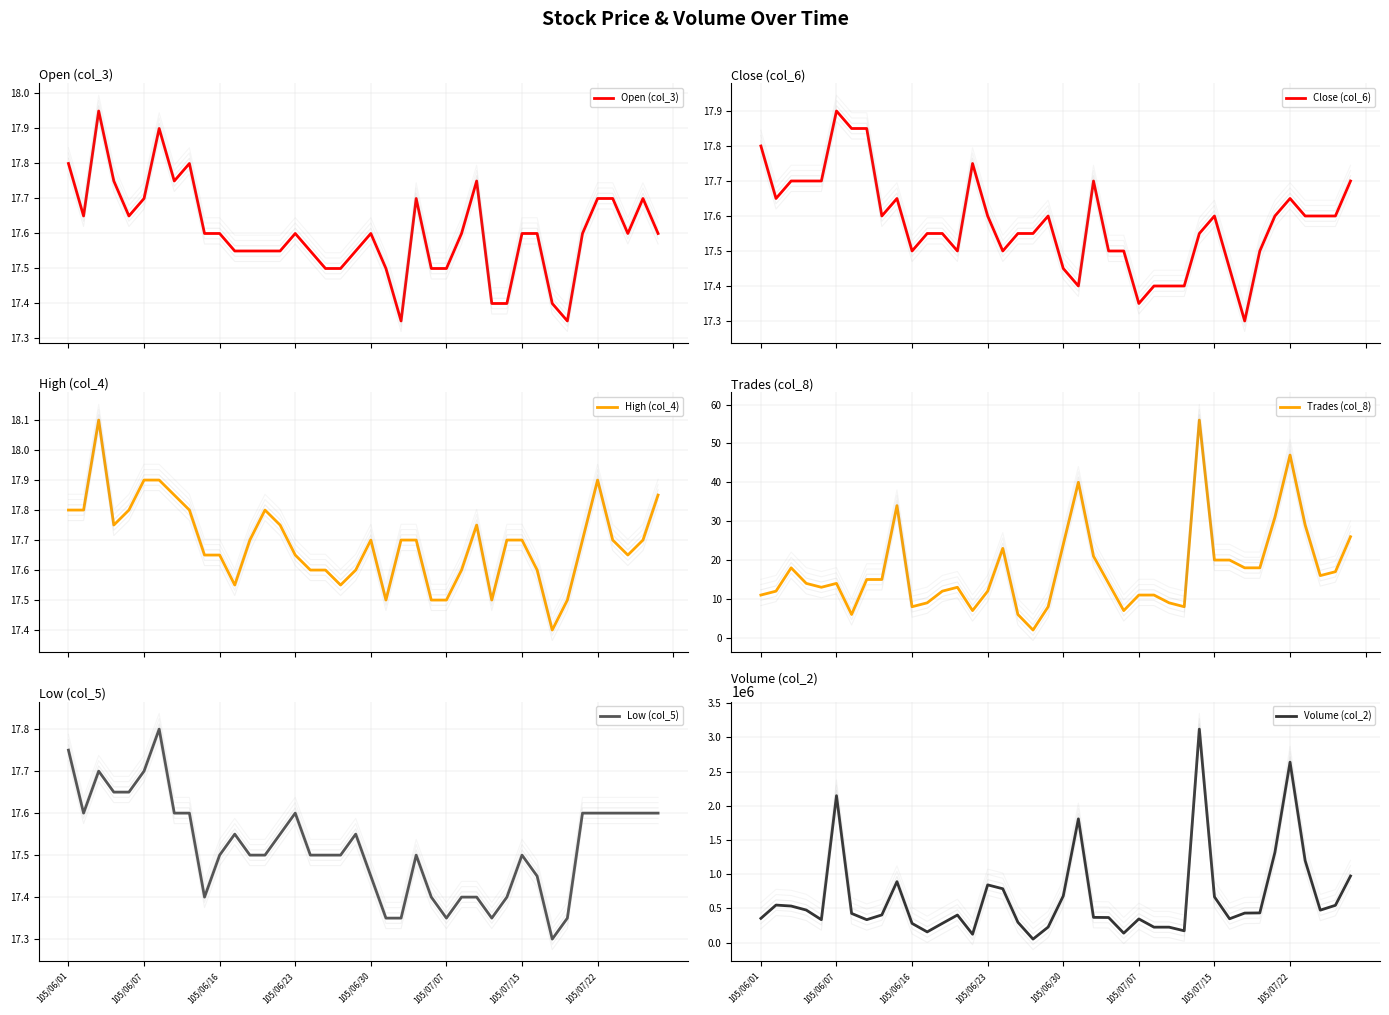

At how many categories does at least one series exceed 2239119?

2